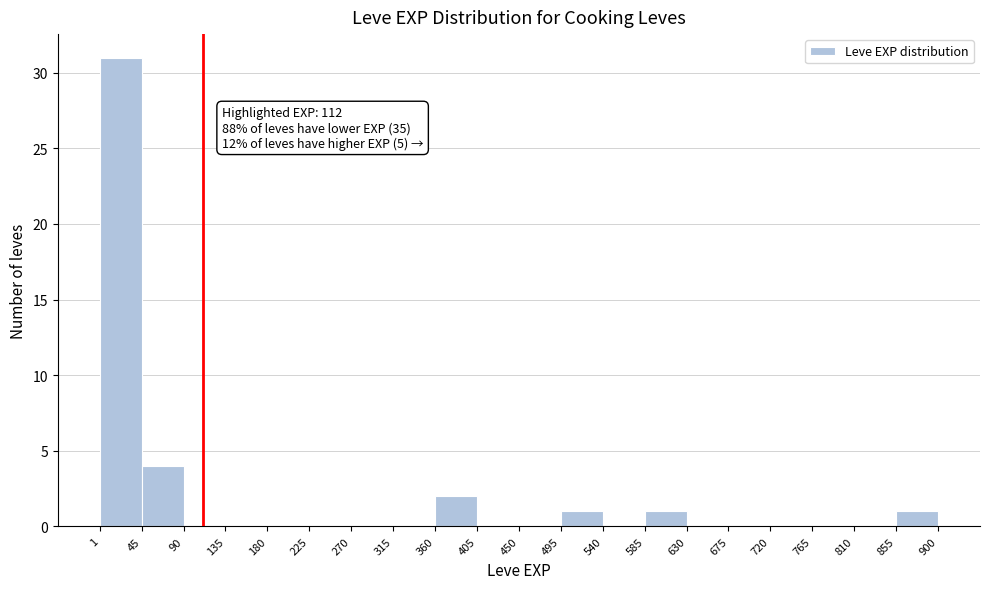

Over which range of the x-axis is the bar tallest?

1 to 45